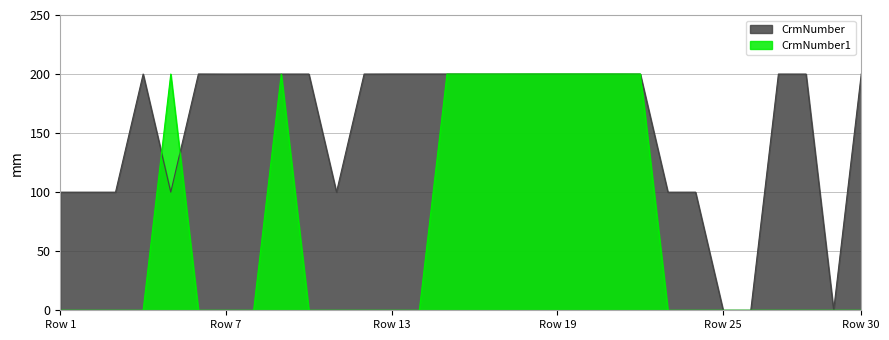

Reading left to right, extract all data points from this chart.

CrmNumber: 100.0	100.0	100.0	200.0	100.0	200.0	200.0	200.0	200.0	200.0	100.0	200.0	200.0	200.0	200.0	200.0	200.0	200.0	200.0	200.0	200.0	200.0	100.0	100.0	0.0	0.0	200.0	200.0	0.0	200.1
CrmNumber1: 0.0	0.0	0.0	0.0	200.0	0.0	0.0	0.0	200.0	0.0	0.0	0.0	0.0	0.0	200.0	200.0	200.0	200.1	200.1	200.1	200.1	200.0	0.0	0.0	0.0	0.0	0.0	0.0	0.0	0.0